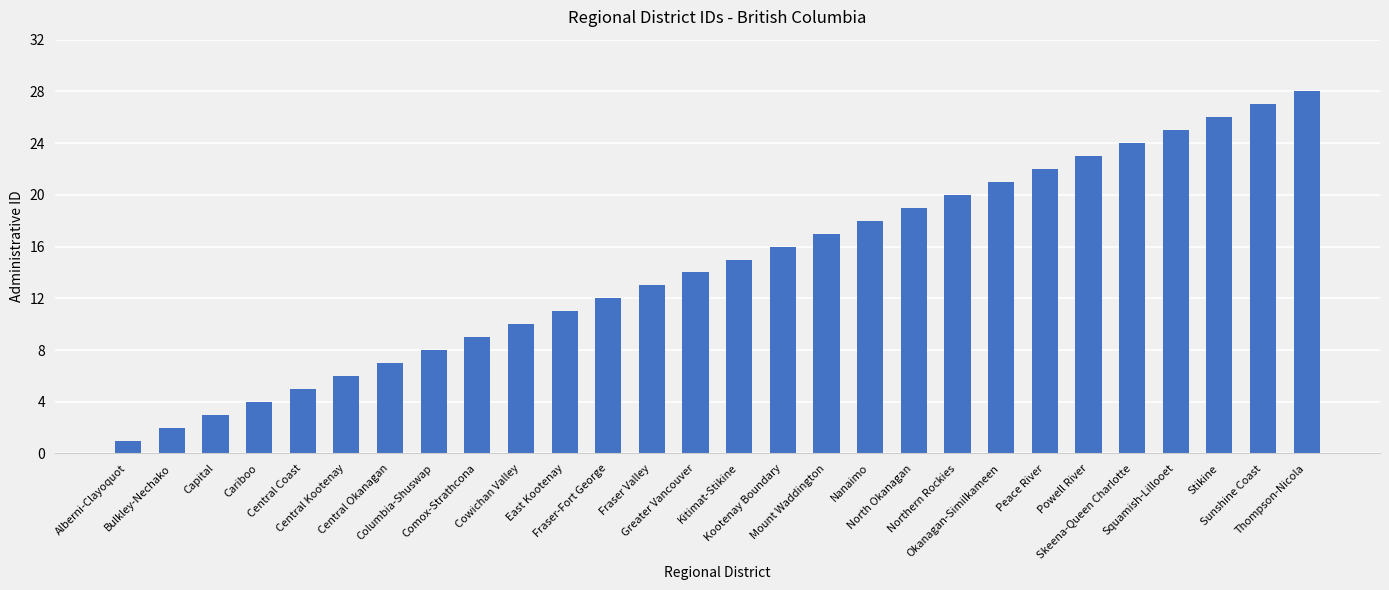

List the labels in order of value, largest first.

Thompson-Nicola, Sunshine Coast, Stikine, Squamish-Lillooet, Skeena-Queen Charlotte, Powell River, Peace River, Okanagan-Similkameen, Northern Rockies, North Okanagan, Nanaimo, Mount Waddington, Kootenay Boundary, Kitimat-Stikine, Greater Vancouver, Fraser Valley, Fraser-Fort George, East Kootenay, Cowichan Valley, Comox-Strathcona, Columbia-Shuswap, Central Okanagan, Central Kootenay, Central Coast, Cariboo, Capital, Bulkley-Nechako, Alberni-Clayoquot